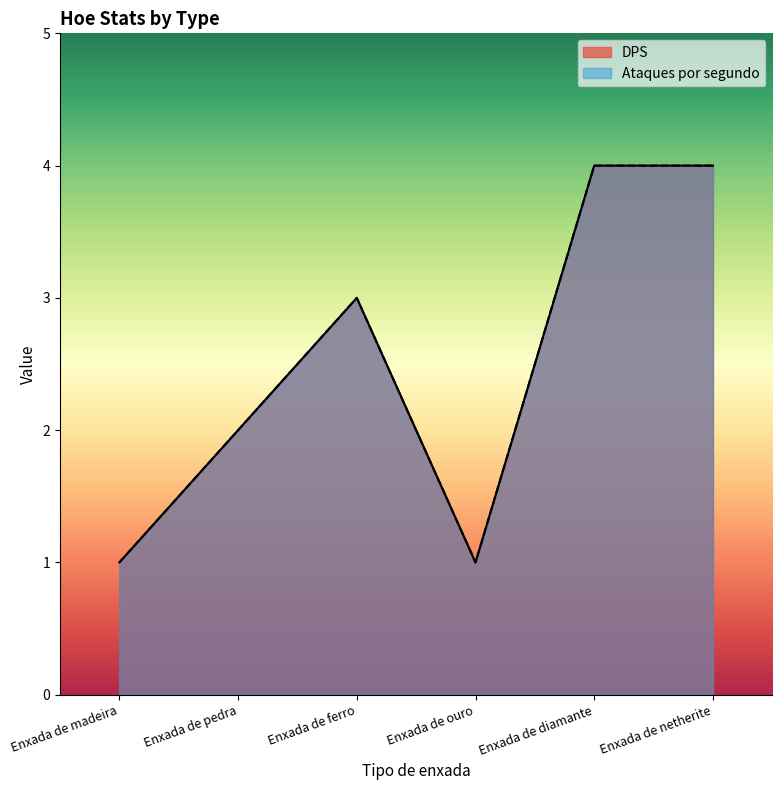

Does the chart display data point markers on the line(s)?

No